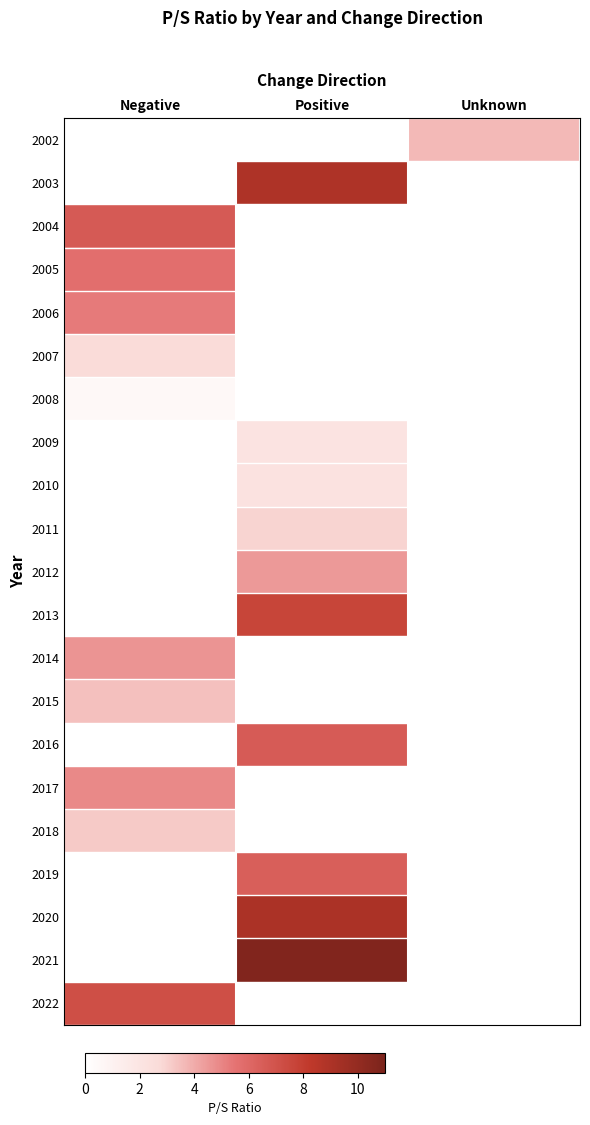

Which category has the highest value across all series?

Positive